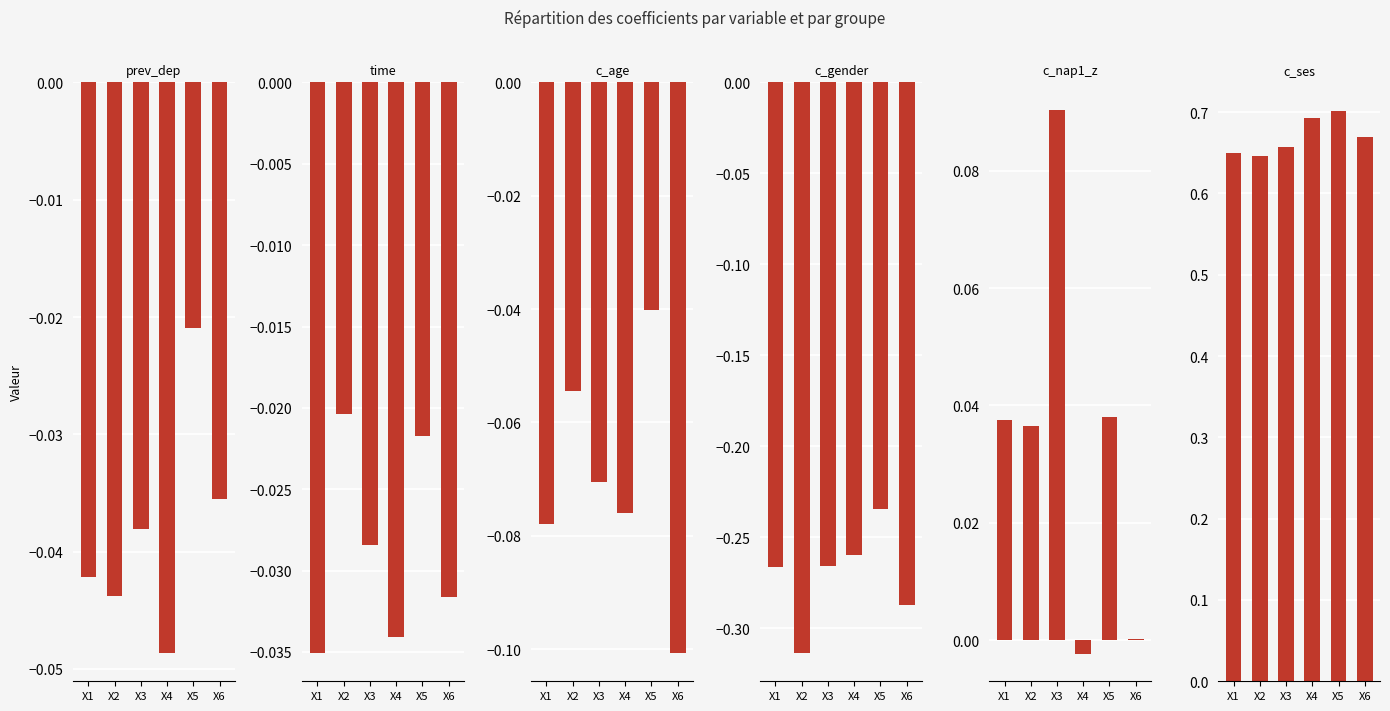

Which series has the largest range (max minus min)?

c_nap1_z